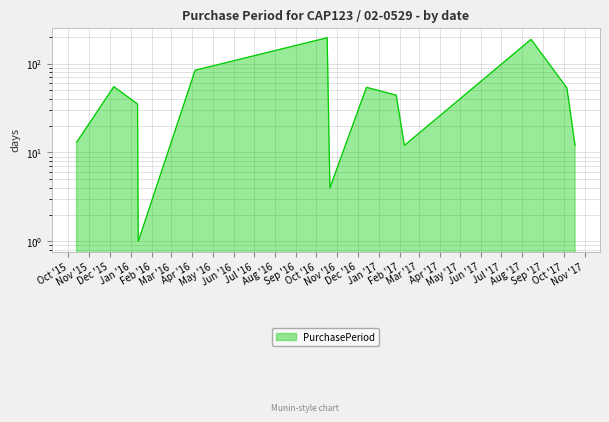

Reading left to right, list all the values displayed in this chart.

2015-10-13=13	2015-12-07=55	2016-01-11=35	2016-01-12=1	2016-04-05=84	2016-10-17=195	2016-10-21=4	2016-12-14=54	2017-01-27=44	2017-02-08=12	2017-08-14=187	2017-10-06=53	2017-10-18=12